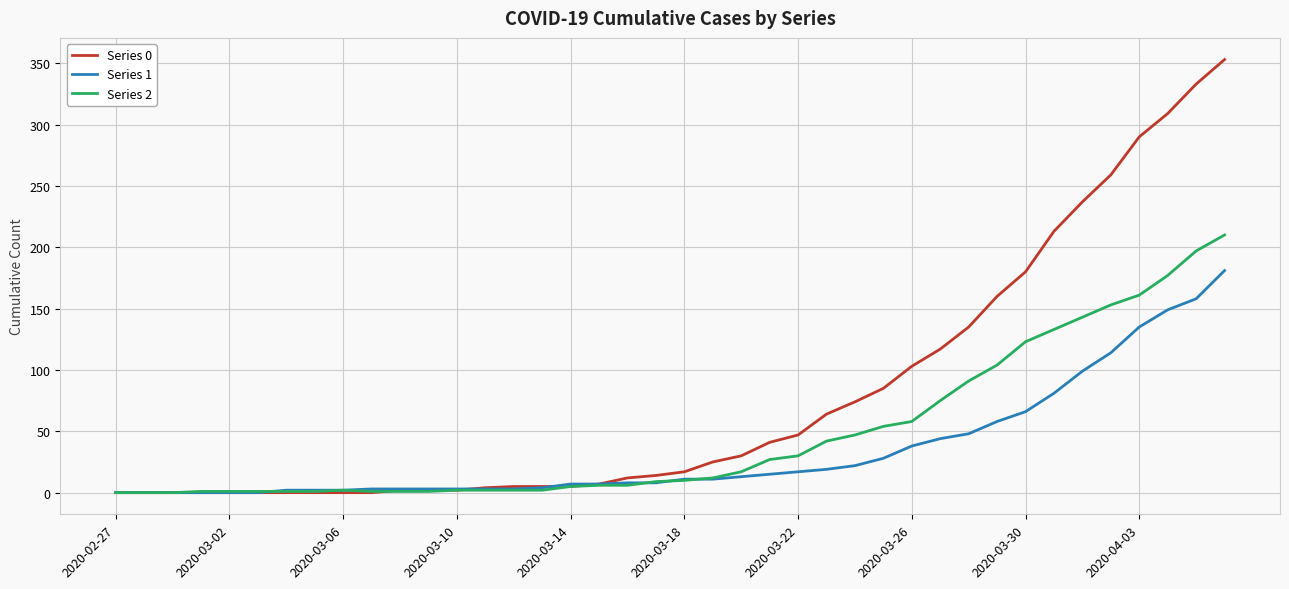

Which series has the largest total across all categories?

Series 0